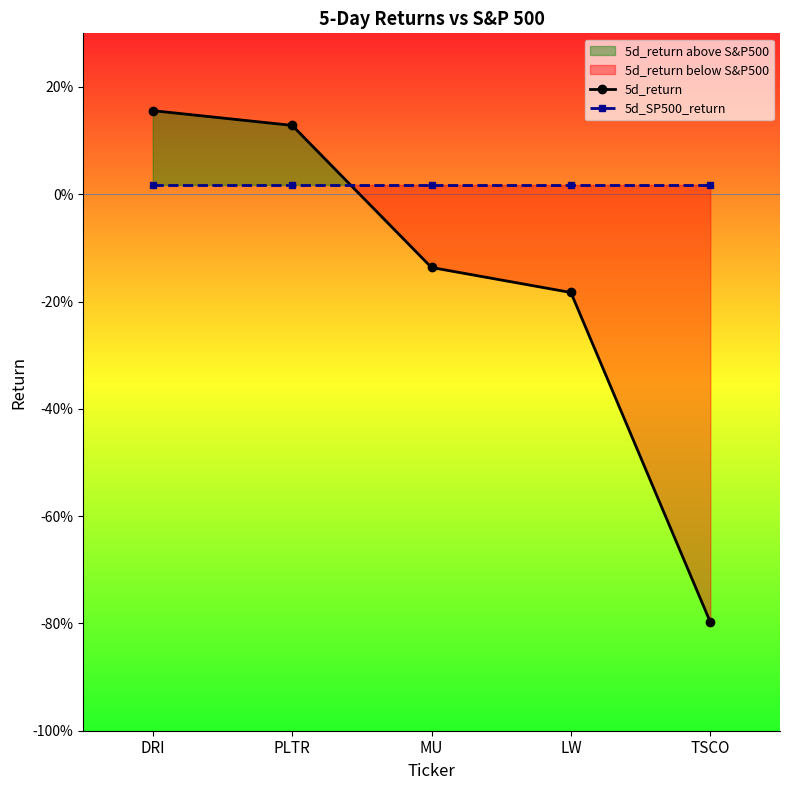

Which category has the highest value in the 5d_return series?

DRI